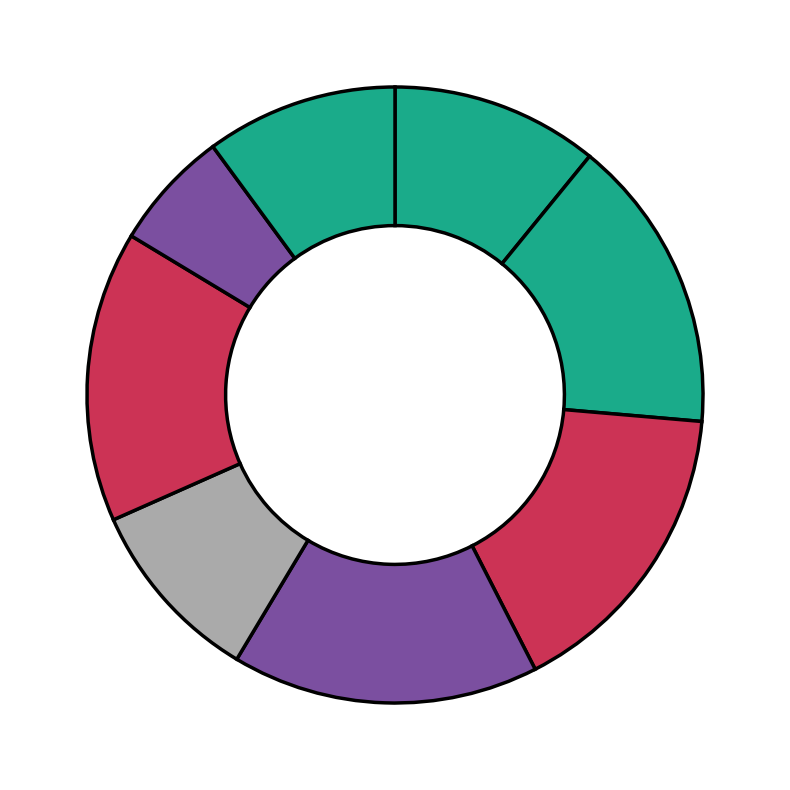

Count the number of slices in the pie.

8